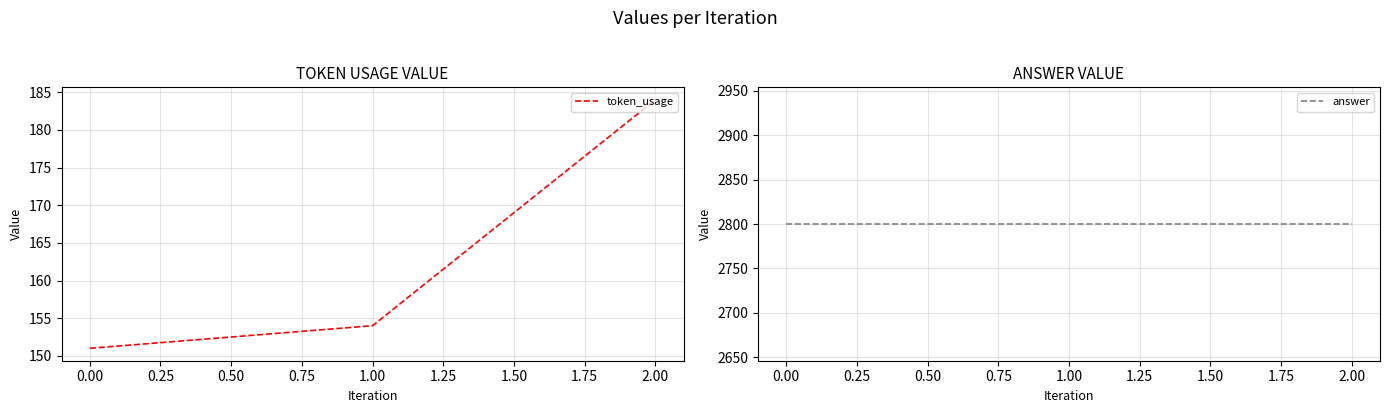

Reading right to left, extract all data points from this chart.

token_usage: 184	154	151
answer: 2800	2800	2800